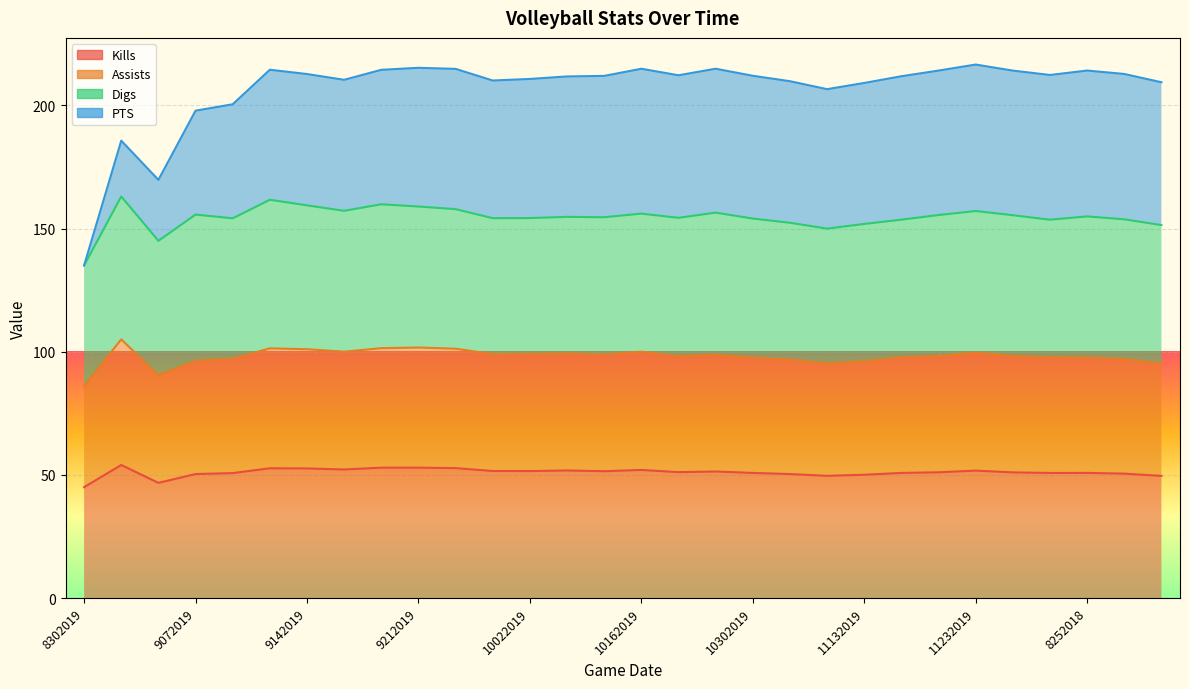

True or false: Kills has a value of 50.7 at 9092019.

True